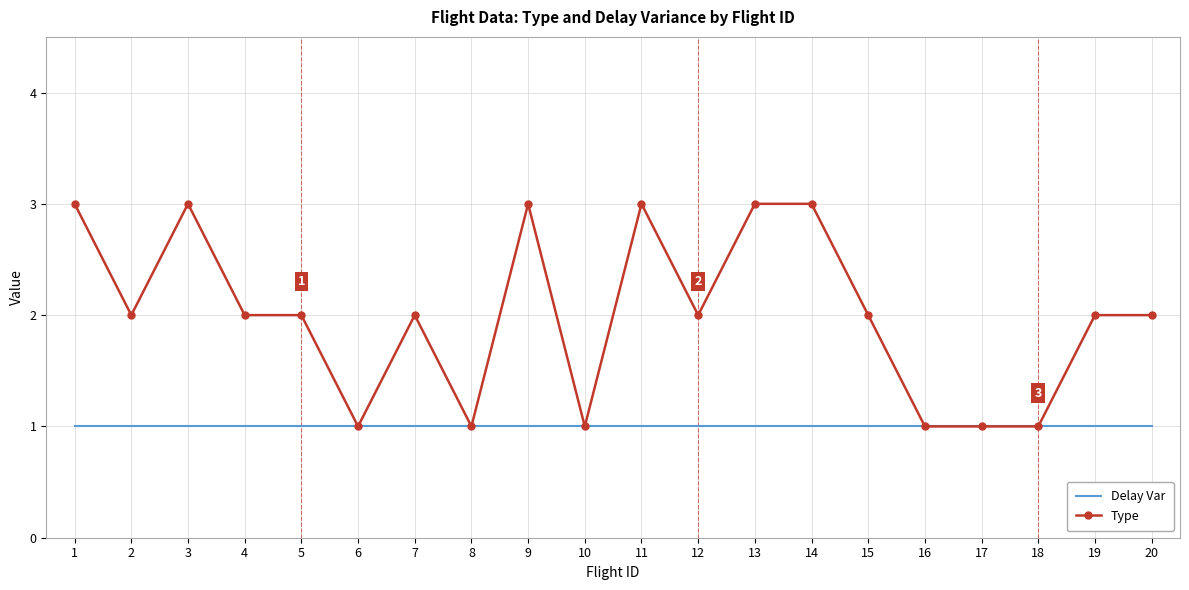

Rank the series at 2 from lowest to highest value.

Delay Var, Type